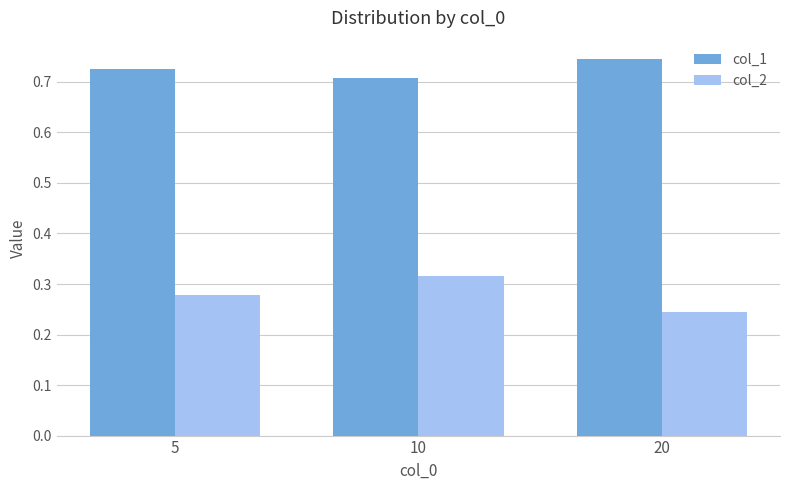

At which label does col_2 reach its peak?

10